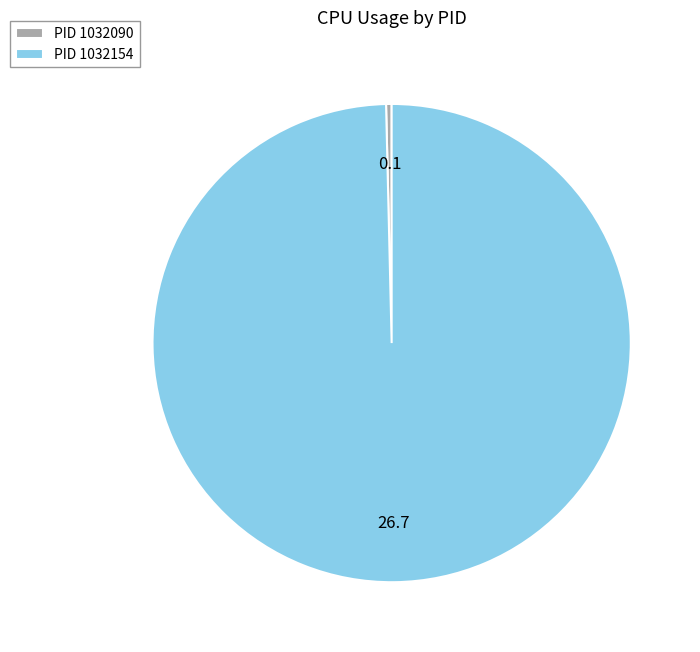

The PID 1032090 slice represents 0% of the pie. True or false?

True